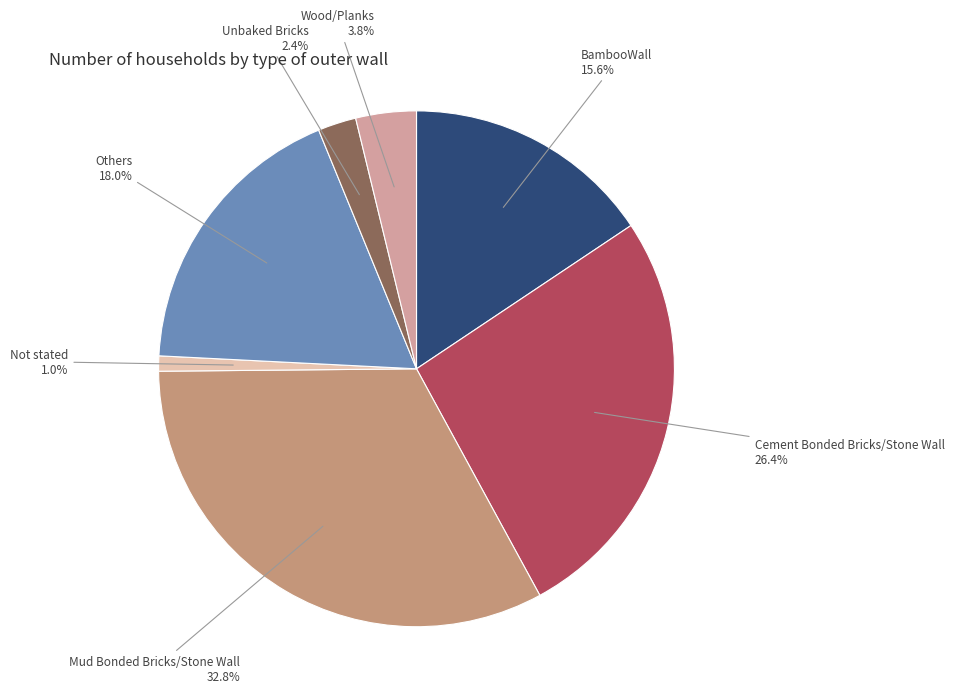

Is it true that BambooWall is 23% of the pie?

False